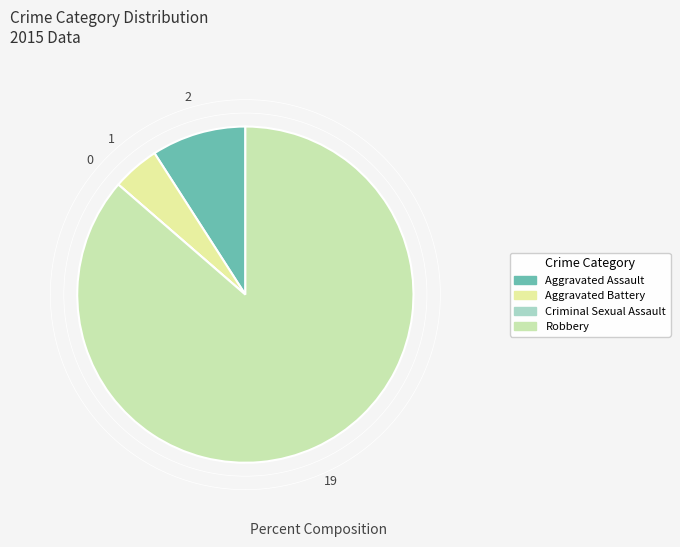

Between Aggravated Assault and Aggravated Battery, which is larger?

Aggravated Assault